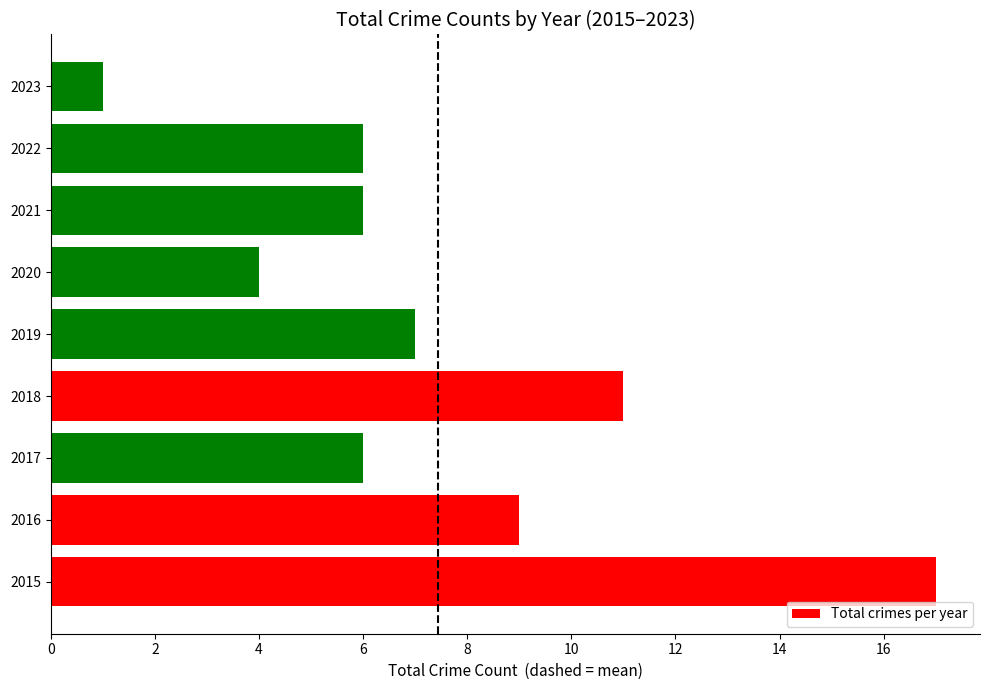

What is the change in value from 2016 to 2018?

+2